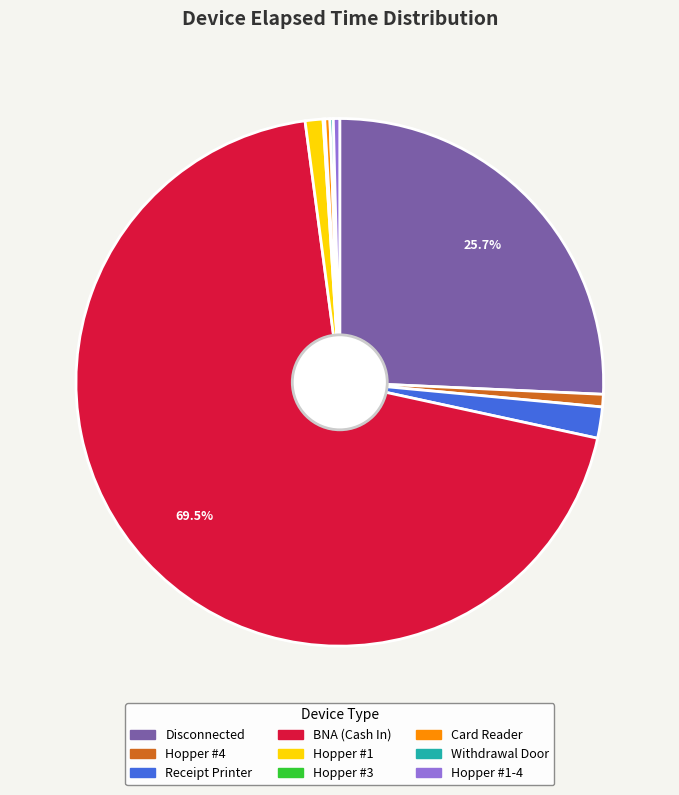

Combined, do Hopper #1 and Hopper #1-4 account for over 50%?

No